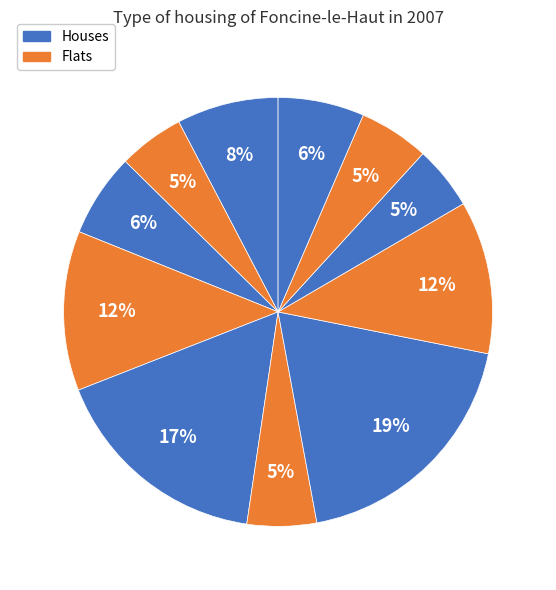

How many segments does this pie chart have?

11